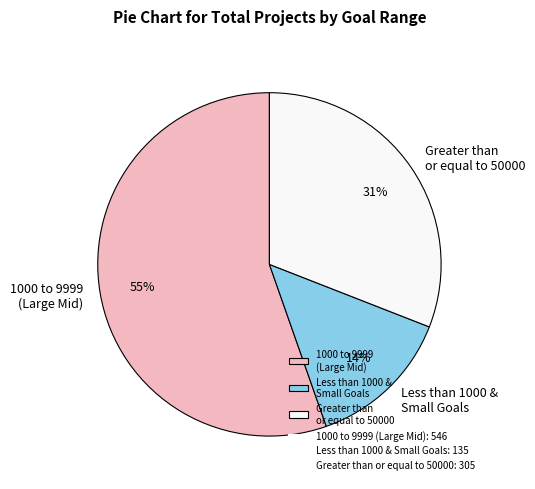

What is the ratio of the value at 1000 to 9999 (Large Mid) to the value at Greater than or equal to 50000?

1.8